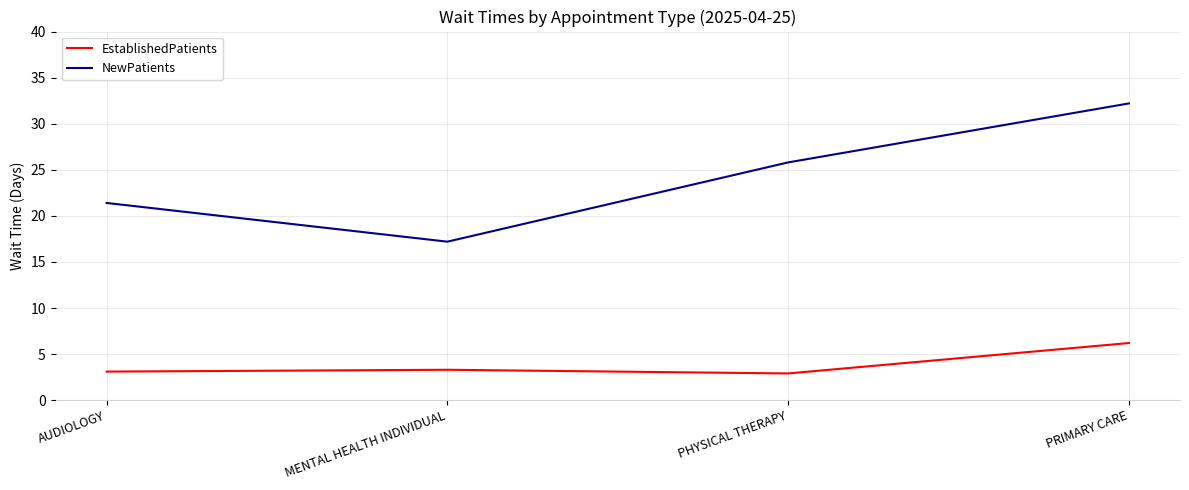

What is the spread (max minus min) of values at PHYSICAL THERAPY?

22.9